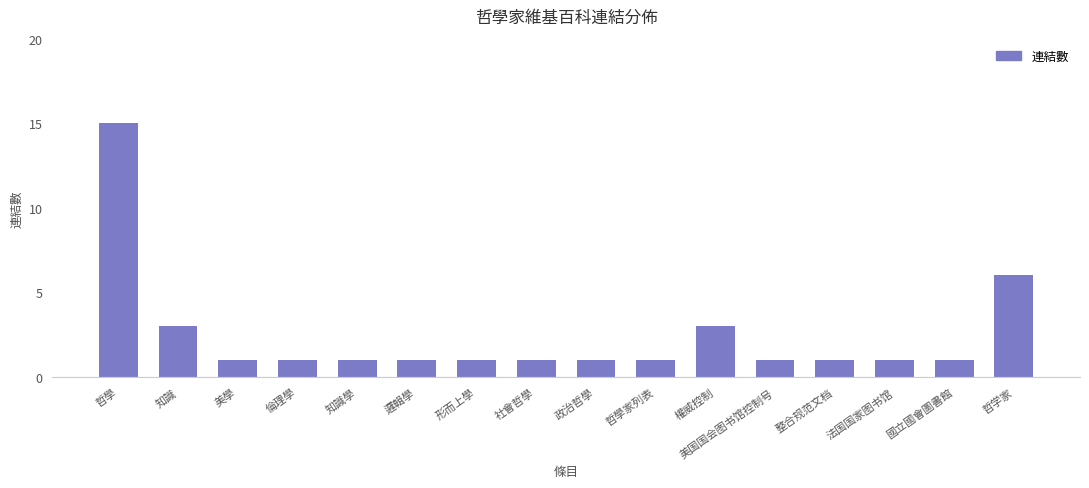

Where is the data nearest to the value 8?

哲学家